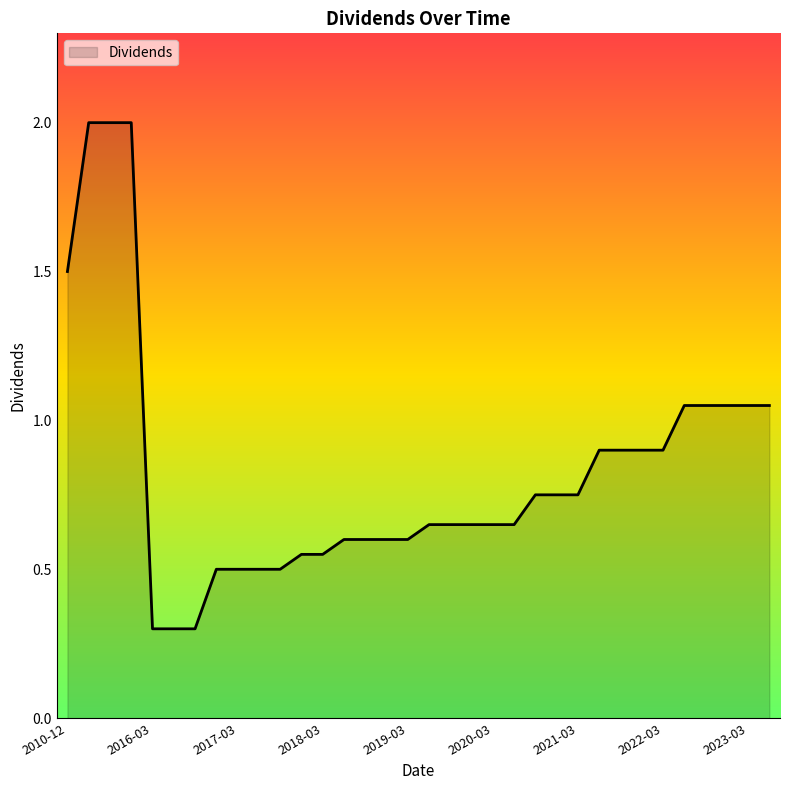

What is the minimum value shown in the chart?

0.3